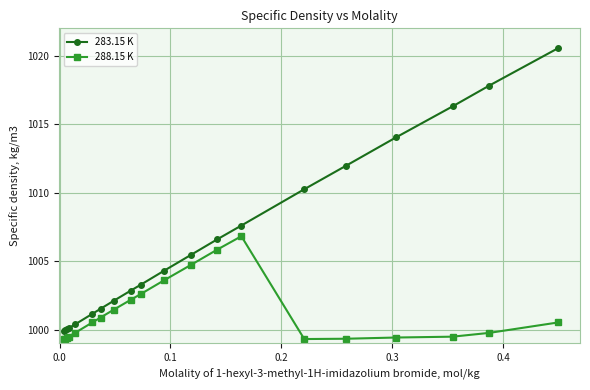

What is the greatest value displayed?

1020.5